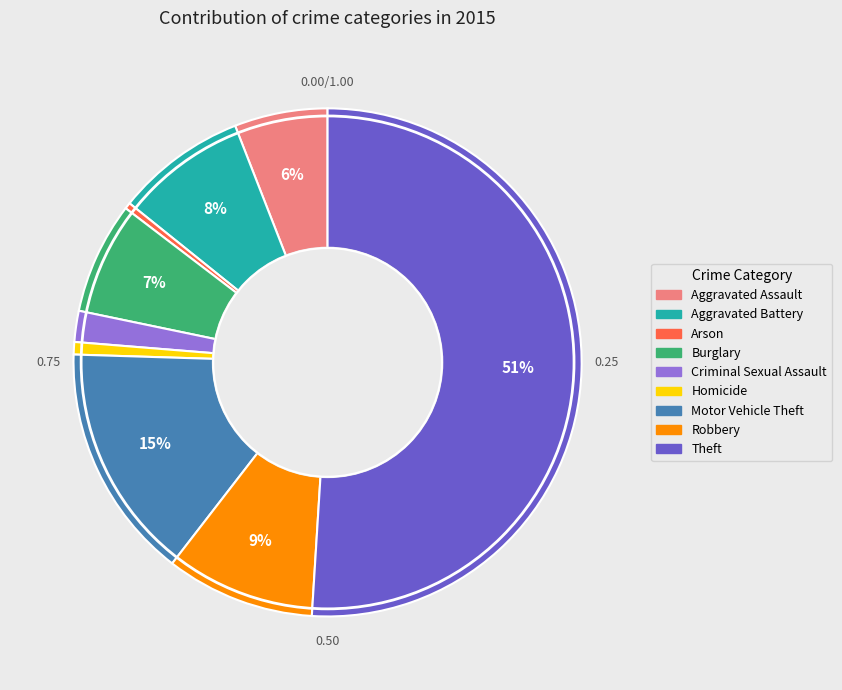

Is the sum of Criminal Sexual Assault and Burglary greater than half?

No